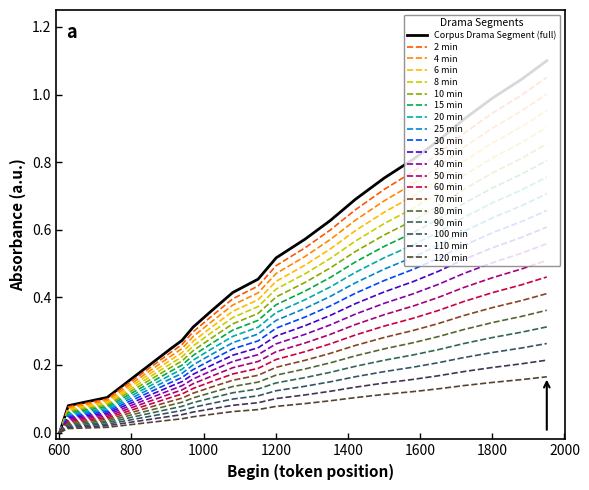

Does the chart display data point markers on the line(s)?

No